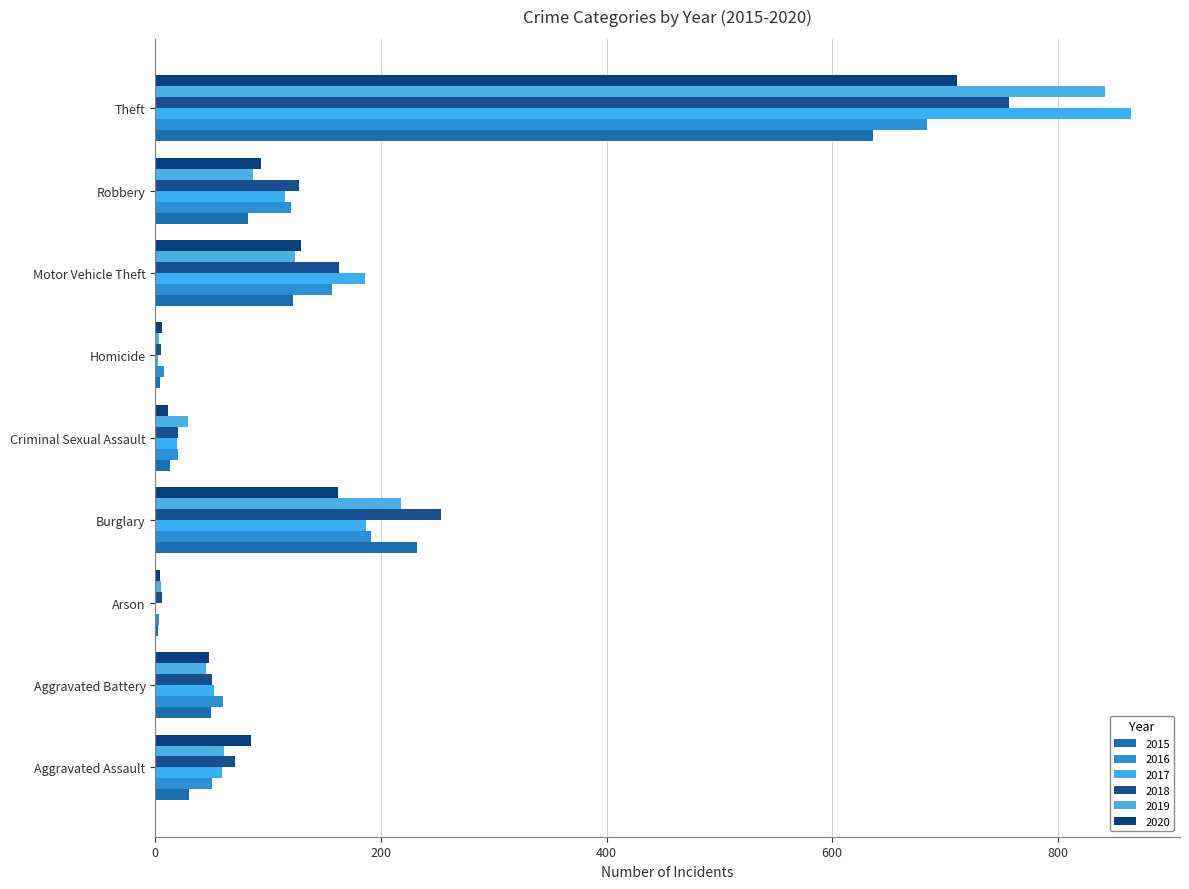

Between Aggravated Battery and Robbery, which series saw the biggest shift?

2018